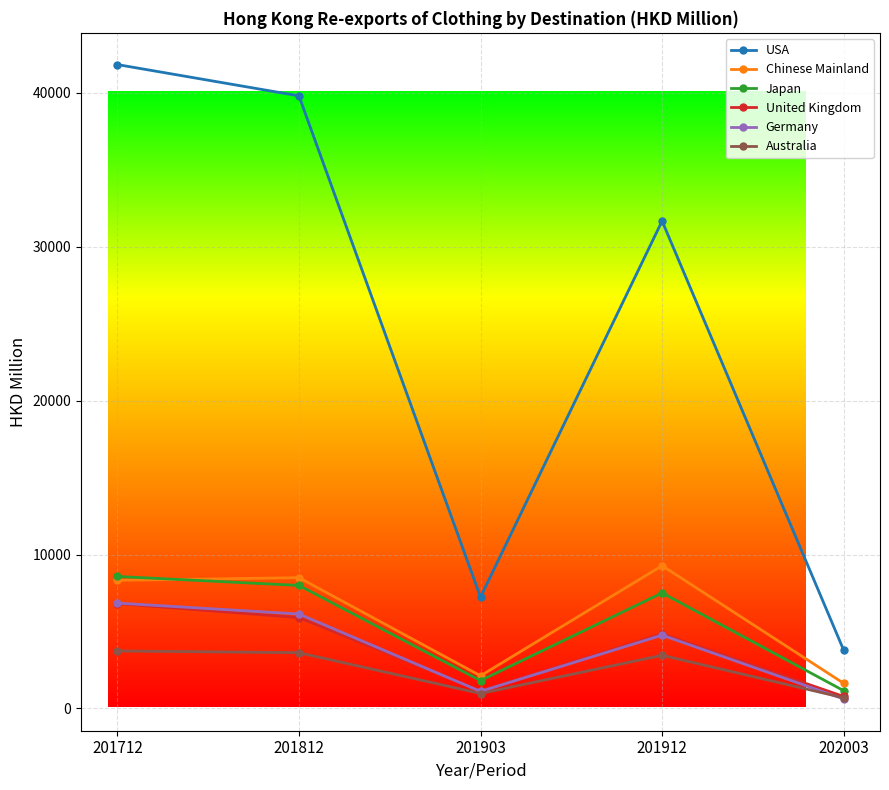

Which series has the largest range (max minus min)?

USA